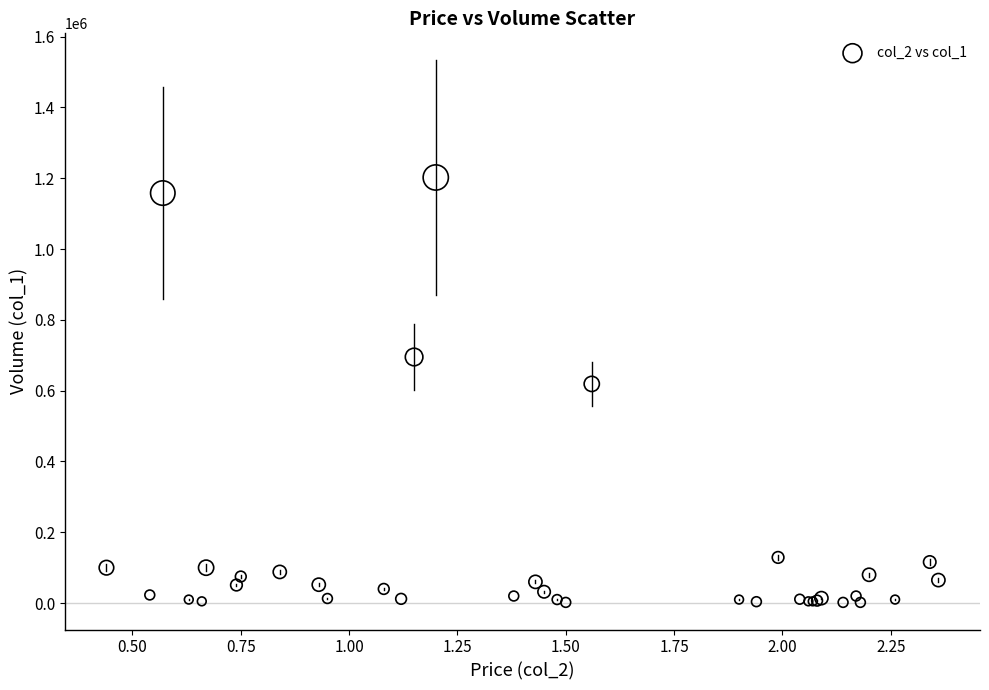

What Y value in the scatter plot is closest to 602000?

619000